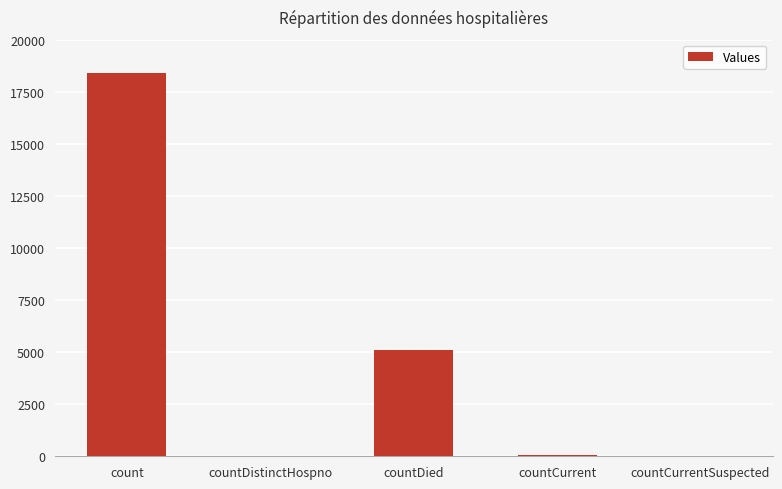

What is the difference between the values at countDied and count?

13297